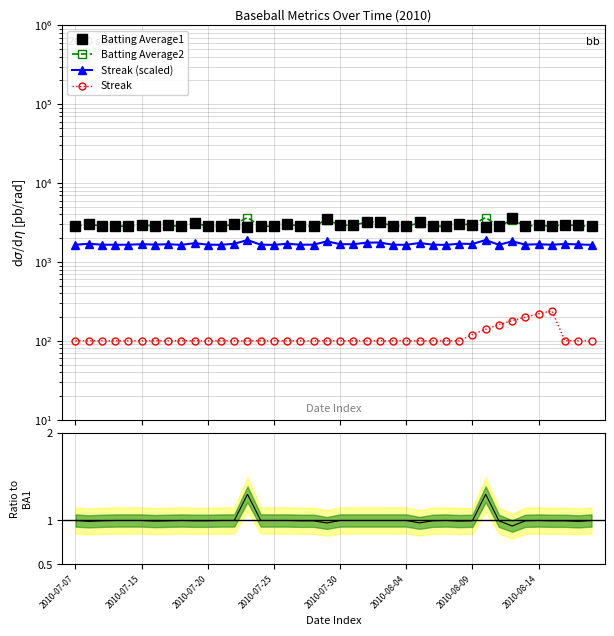

True or false: Batting Average2 and Streak (scaled) cross at least once.

False